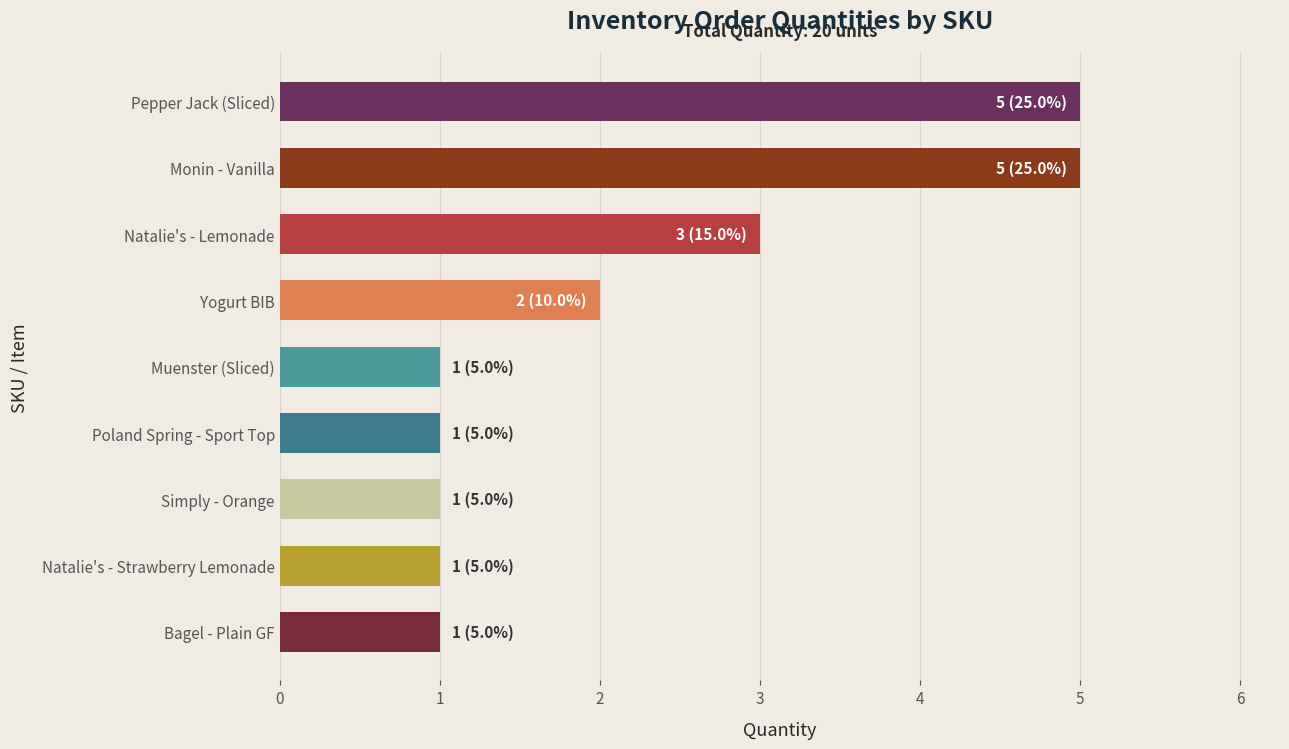

What is the difference between the maximum and minimum values?

4